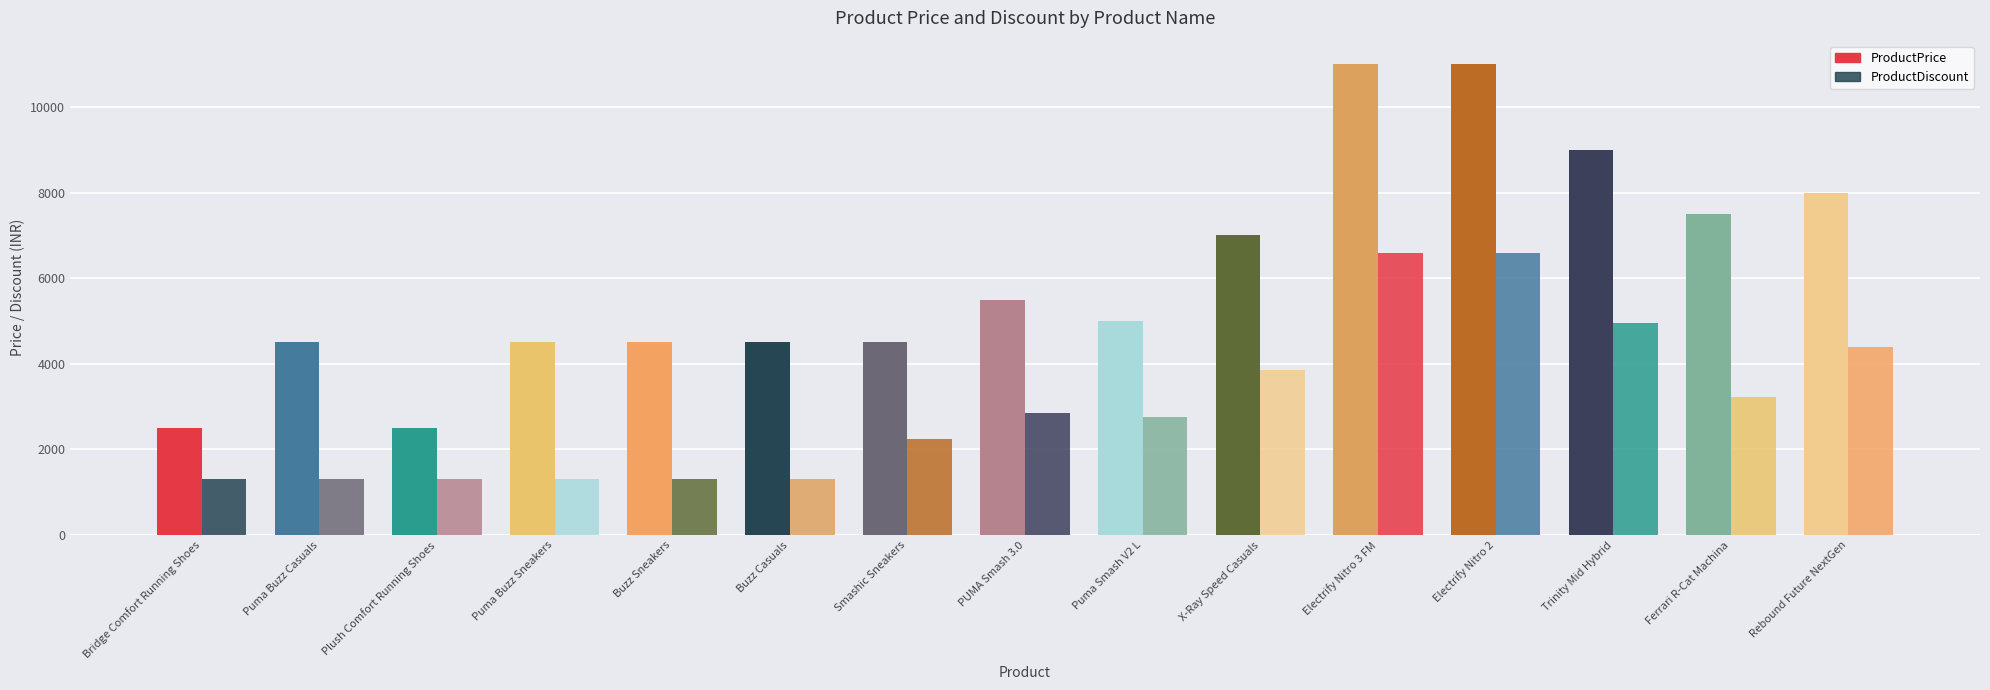

How many values in the ProductPrice series are below 4999?

7